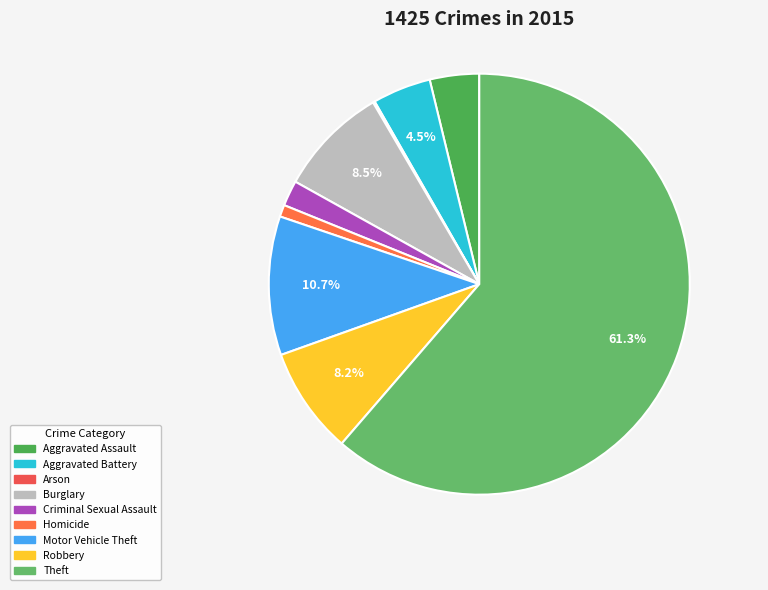

Is the sum of Criminal Sexual Assault and Aggravated Assault greater than half?

No